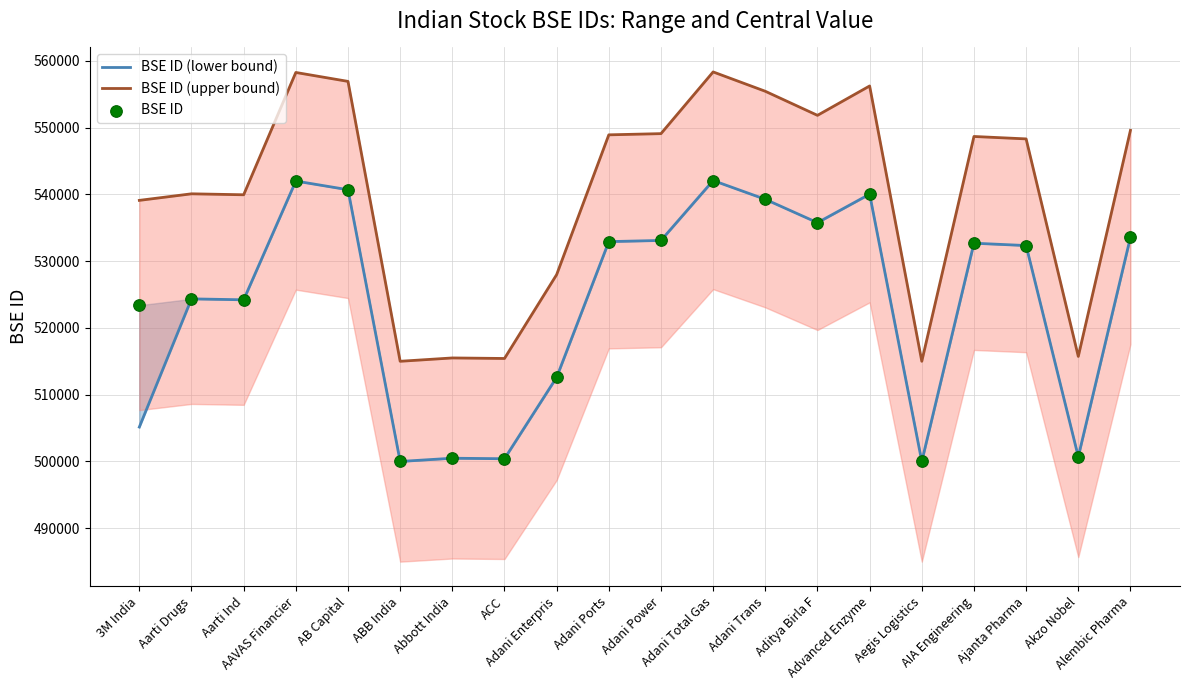

What is the change in value from AB Capital to Aditya Birla F?

-4936